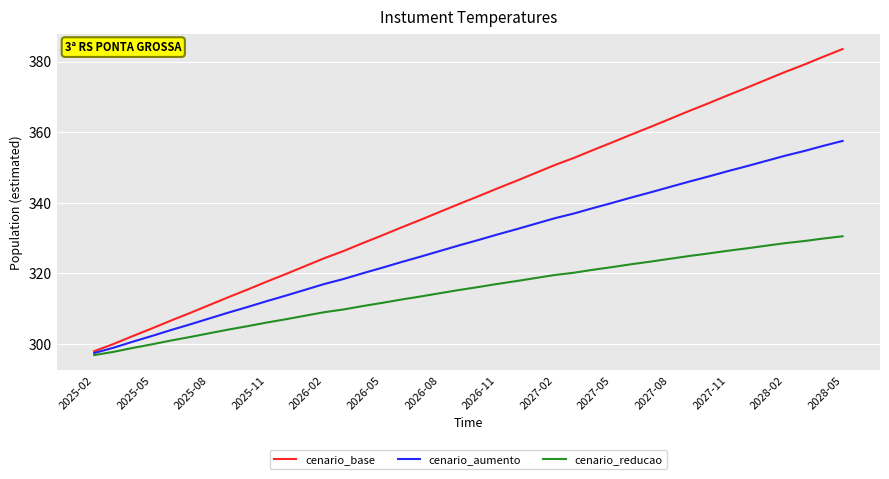

What is the highest value of the cenario_reducao series?

330.5